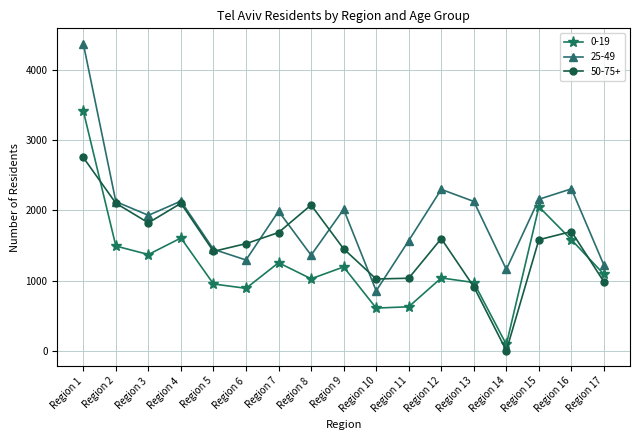

How many data points in 0-19 are less than 1088?

8